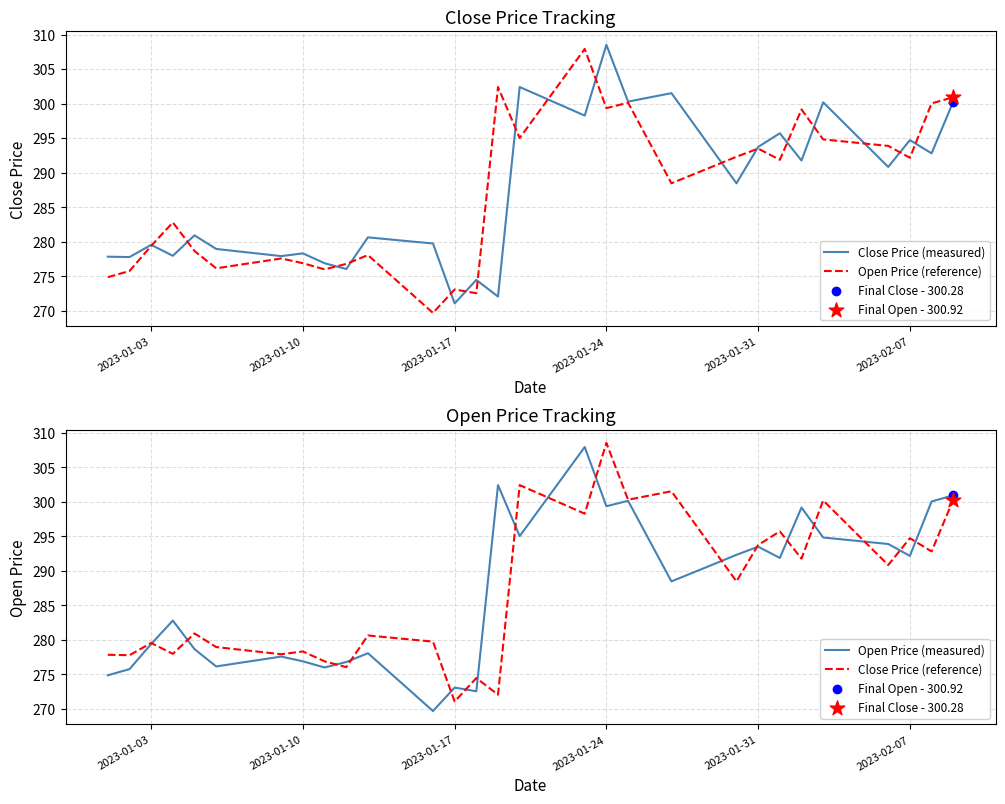

What are all the series names shown in the legend?

Close Price (measured), Open Price (reference), Open Price (measured), Close Price (reference)